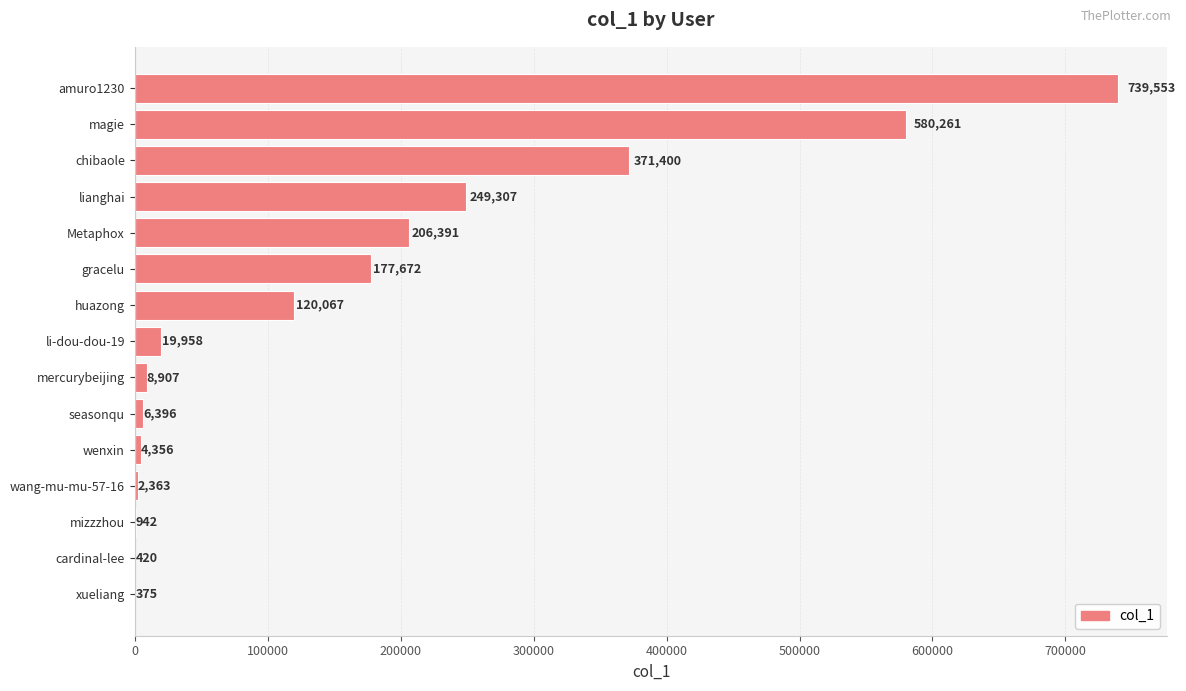

The value at chibaole is 371400. True or false?

True